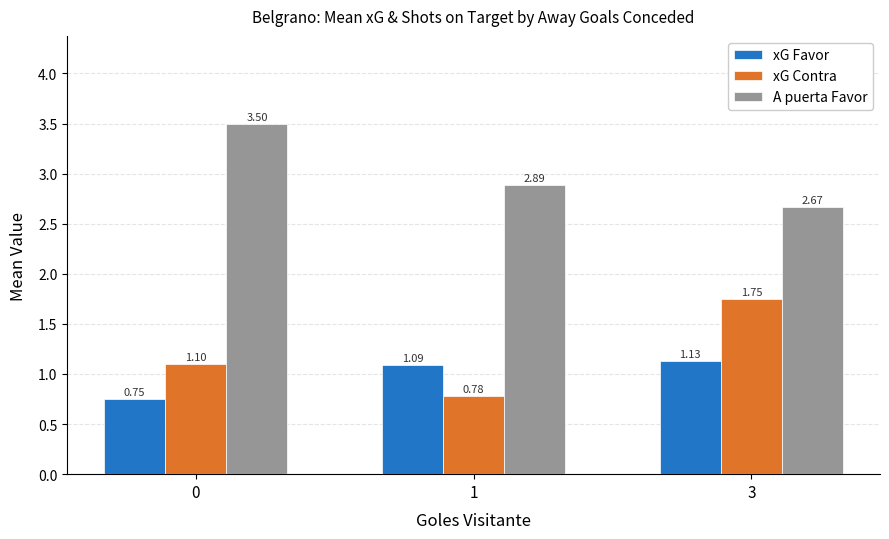

Which series has the largest range (max minus min)?

xG Contra